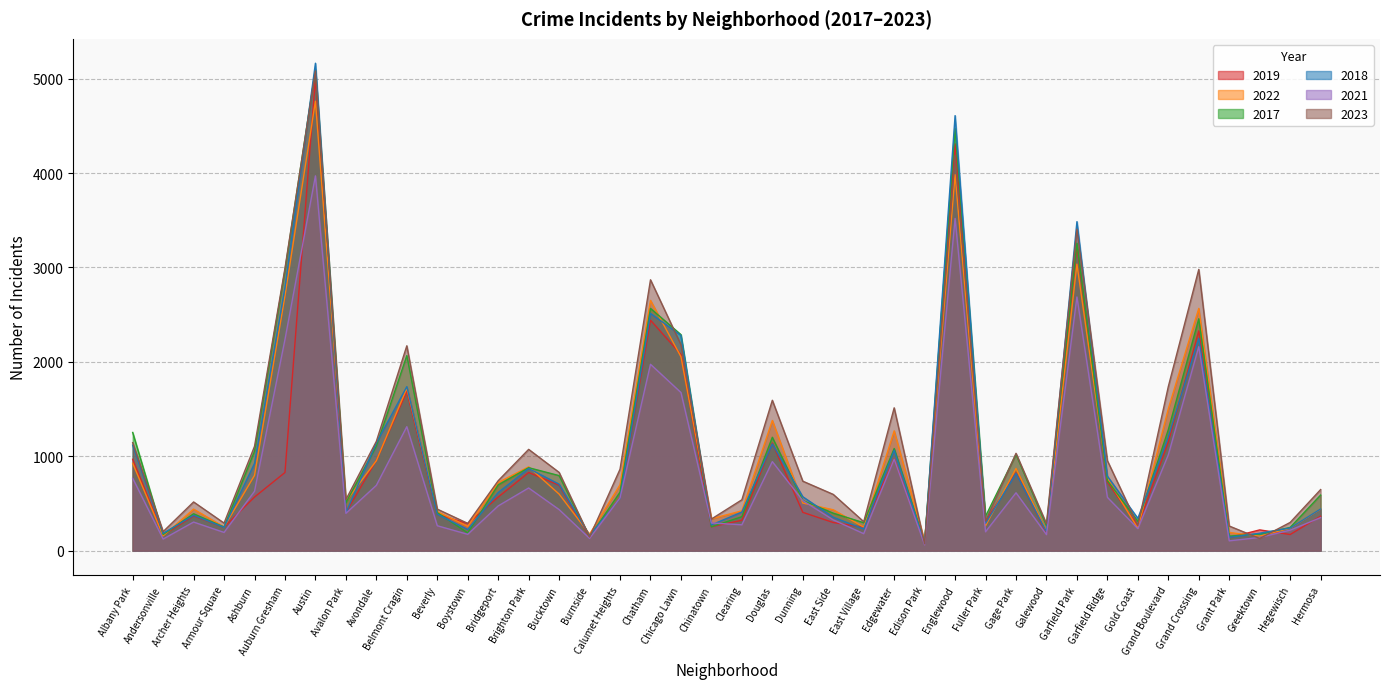

What is the label of the 10th point from the left?

Belmont Cragin